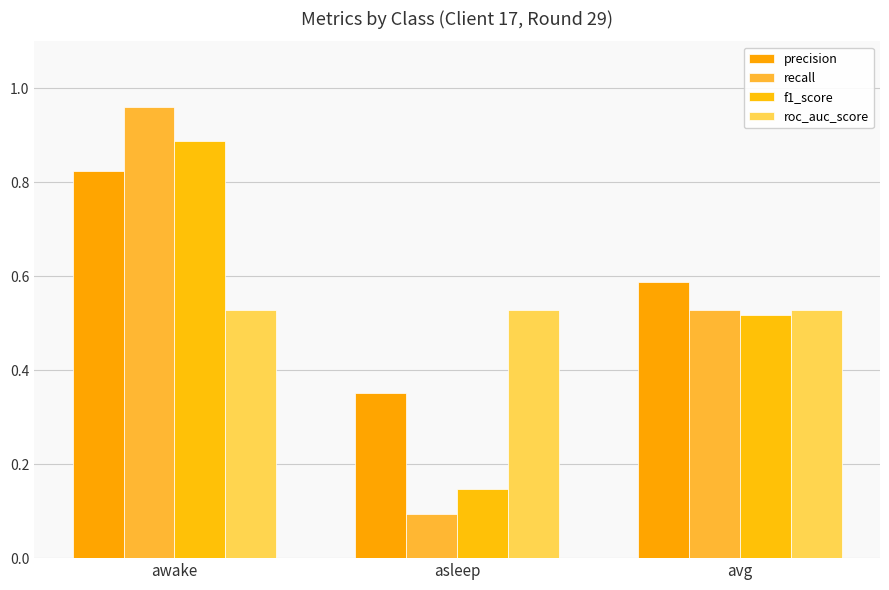

What is the label of the 2nd bar from the right?

asleep